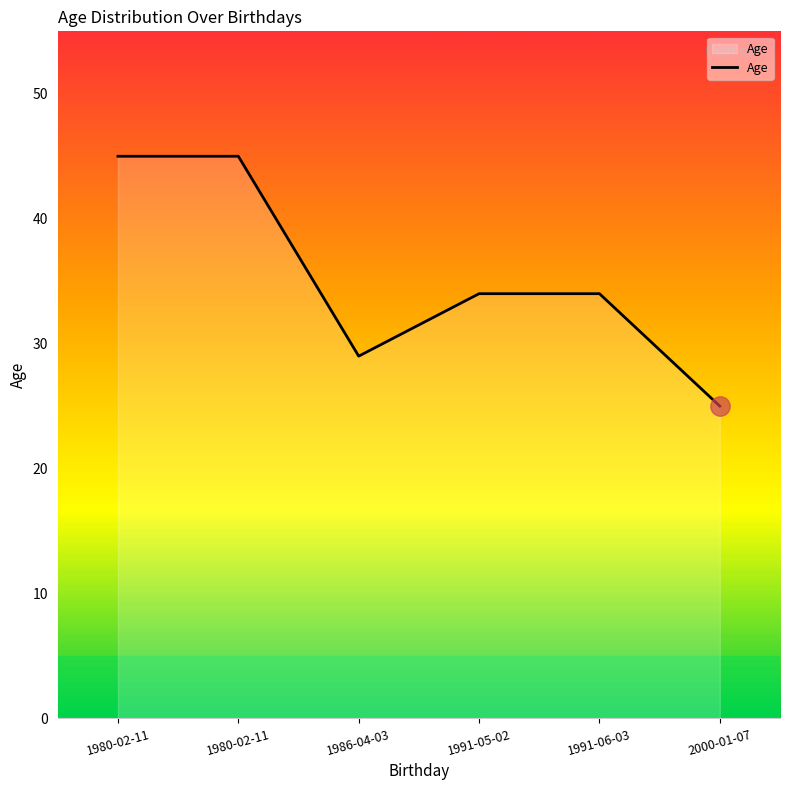

The chart shows a value of 29 at 1986-04-03. True or false?

True